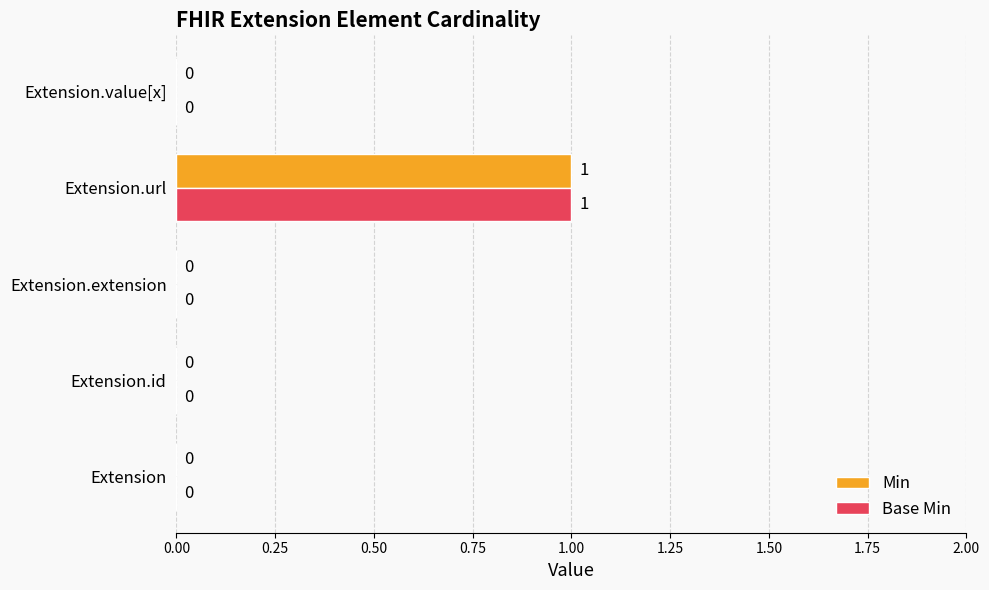

Which category has the highest value across all series?

Extension.url